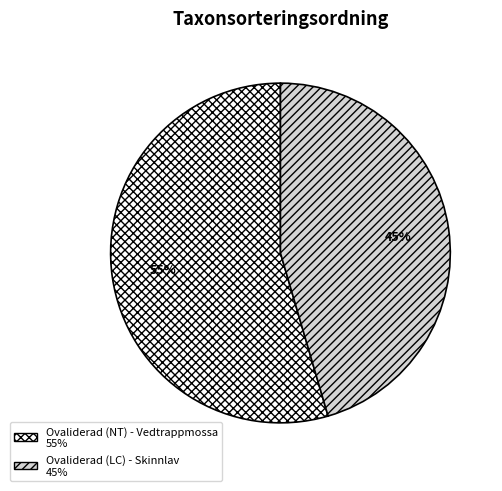

How many slices are in this pie chart?

2